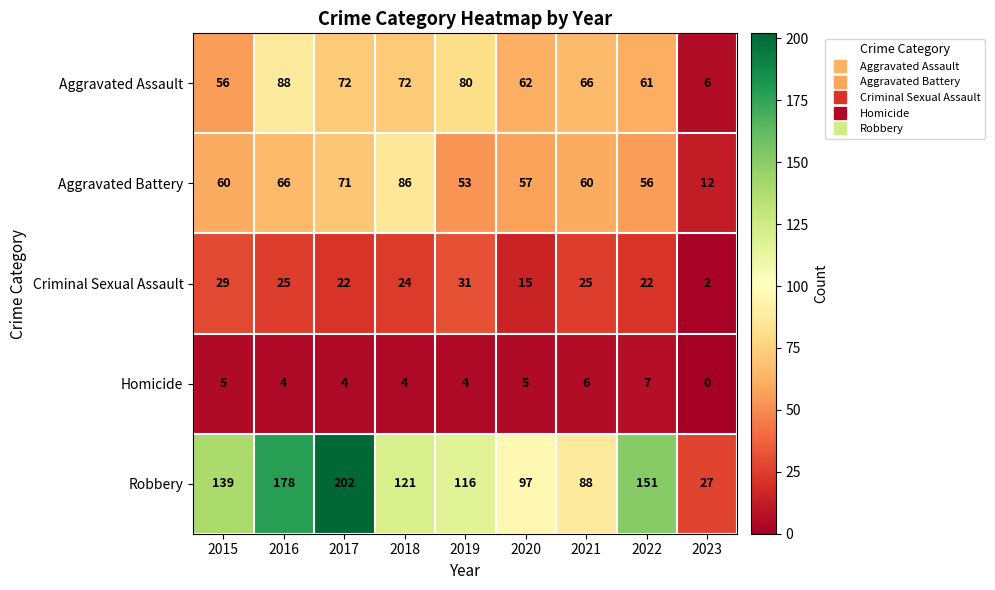

At which category does the chart reach its peak across all series?

2017